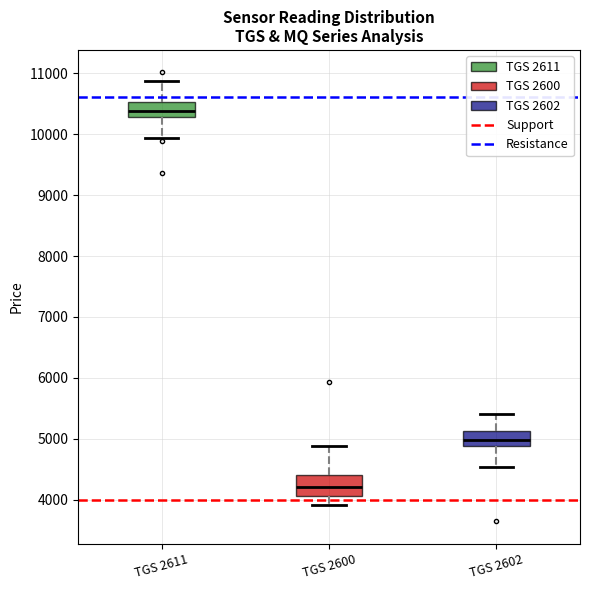

Where is the lower edge of the box for TGS 2602 on the y-axis? The values are not printed on the chart, so give them approximately, as read against the axis.

4900